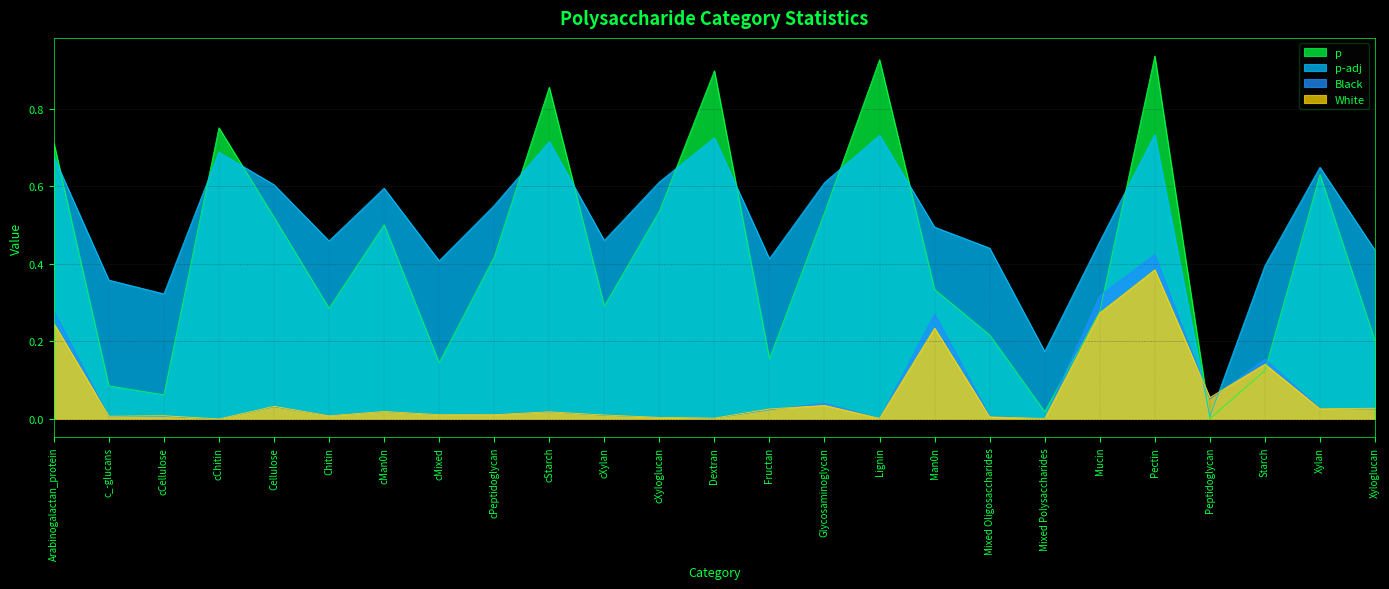

Does the chart have visible grid lines?

Yes